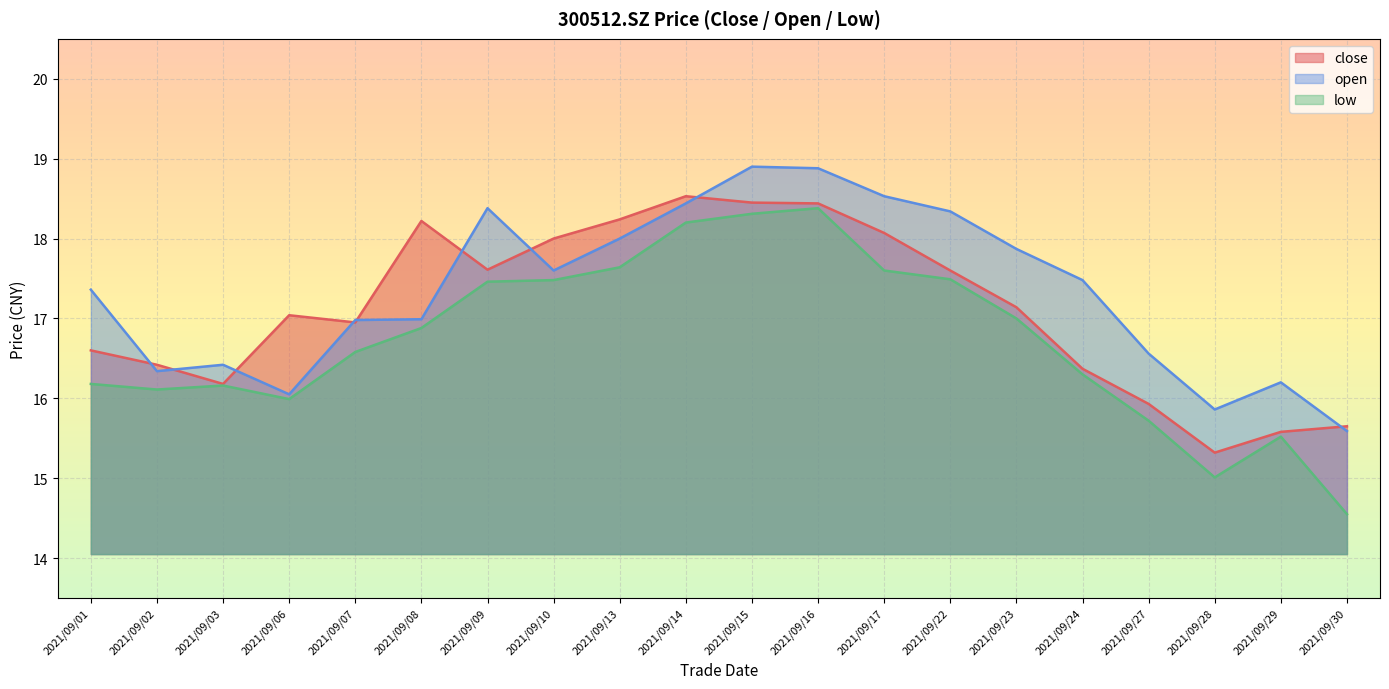

How many data points in low are above 16?

15